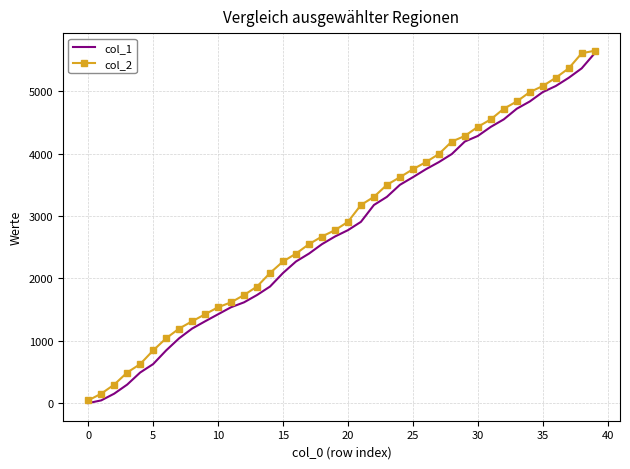

What is the average value of the col_1 series?

2756.4